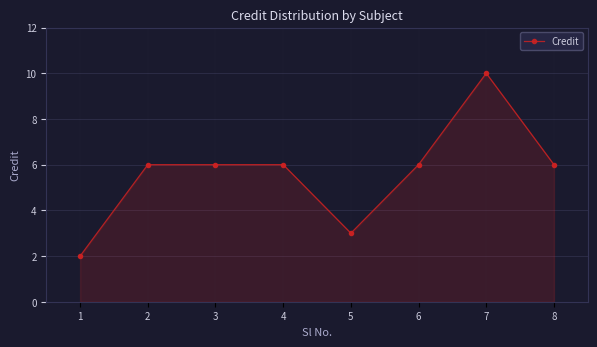

Is it true that the value at 3 is 6?

True